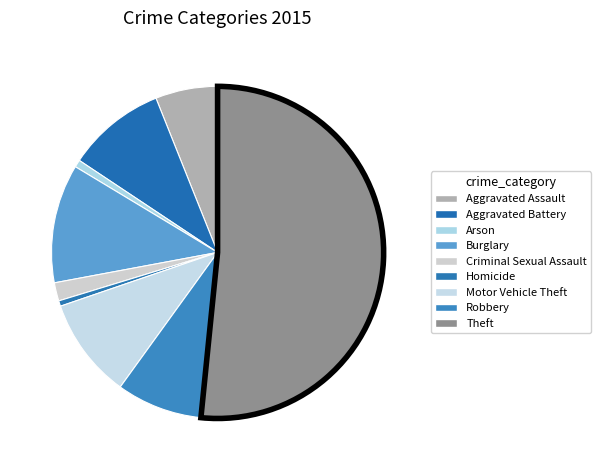

Count the number of slices in the pie.

9